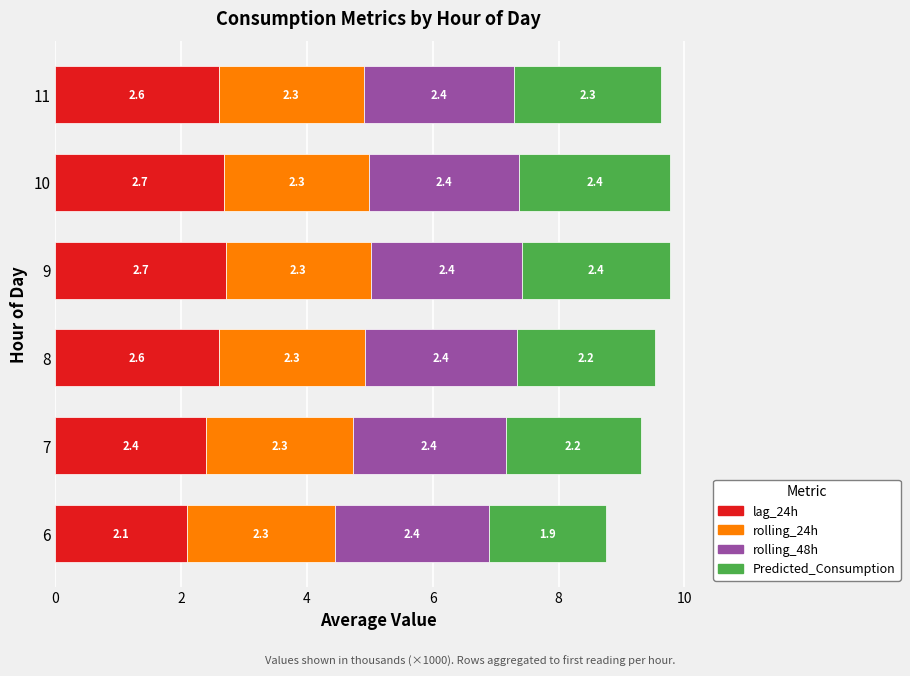

What is the difference between the maximum and second lowest values in the lag_24h series?

0.3